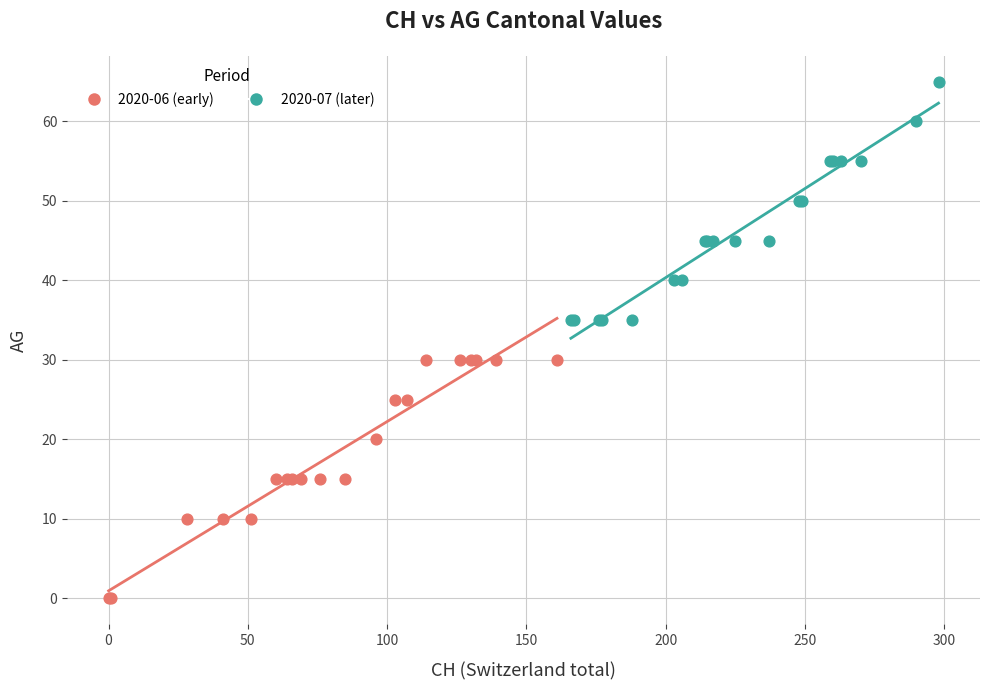

Which series reaches the minimum Y coordinate?

2020-06 (early)